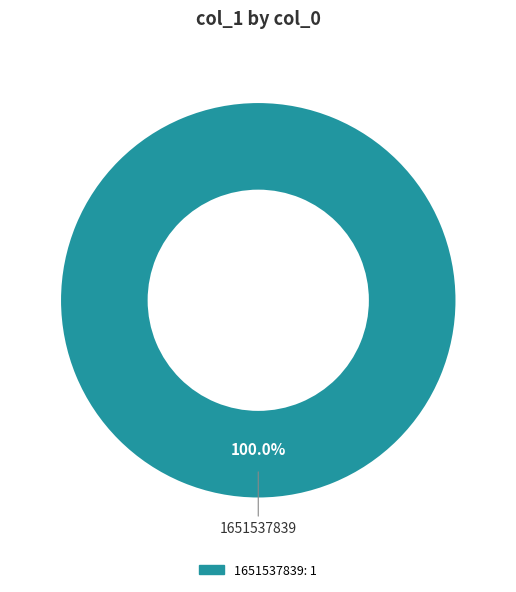

Is there any slice that represents more than half of the pie?

Yes